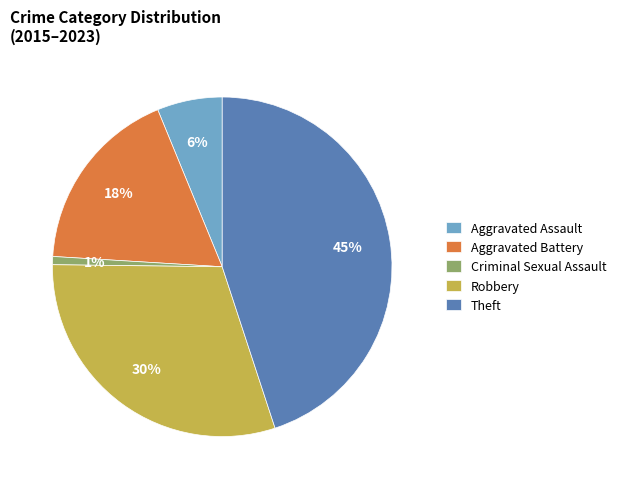

Is Theft the majority of the pie?

No